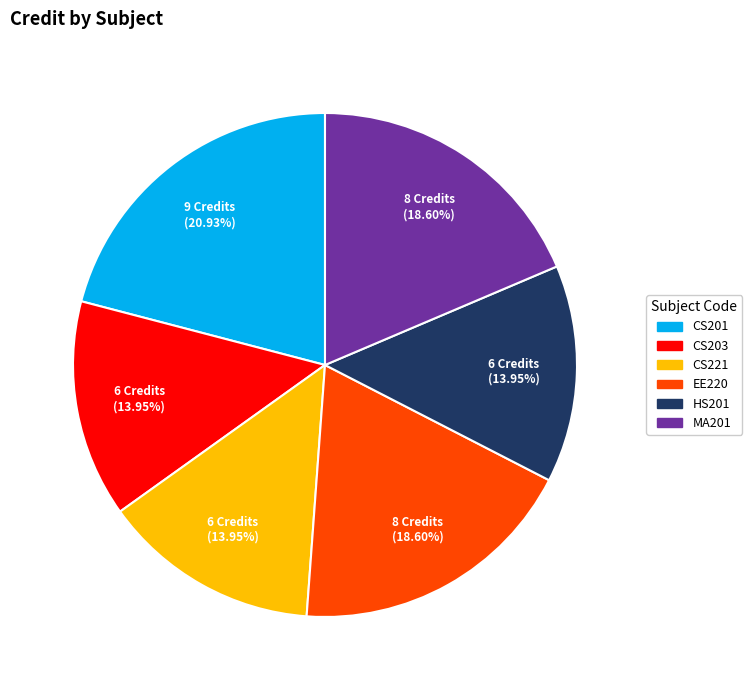

What is the ratio of the value at EE220 to the value at HS201?

1.3